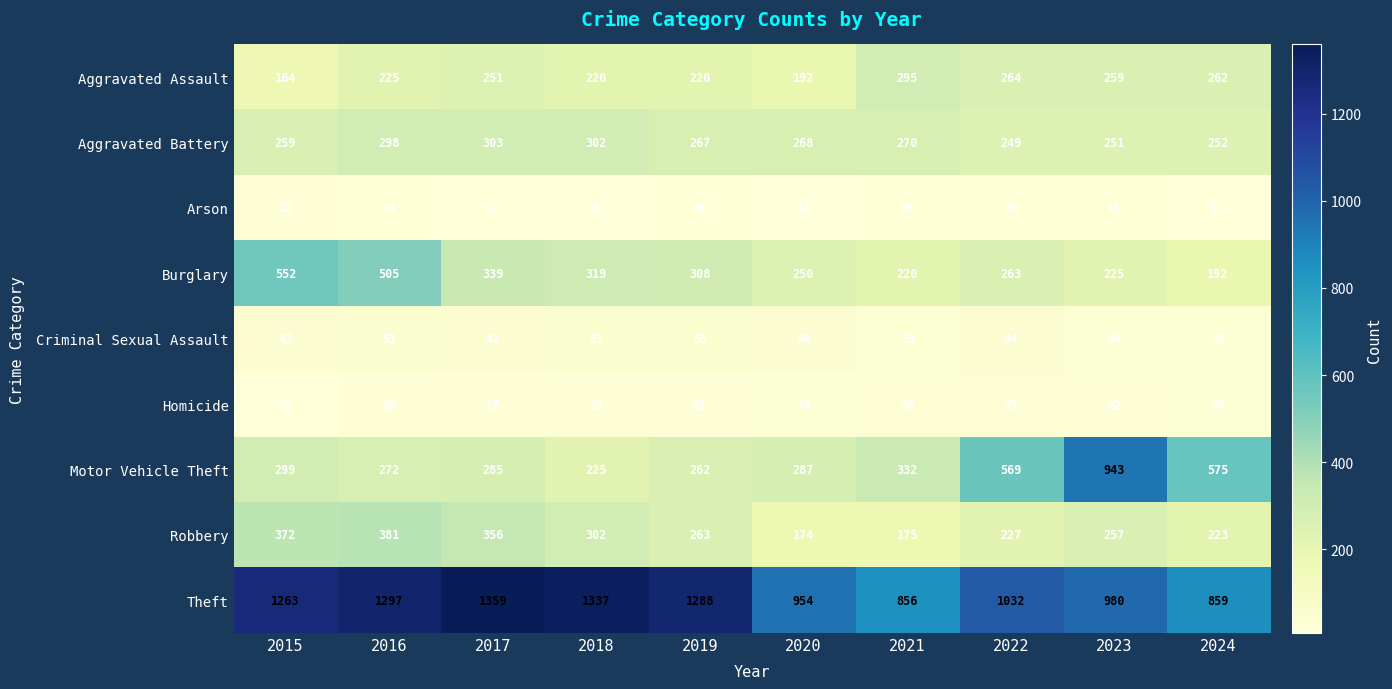

How many series are shown in this chart?

9